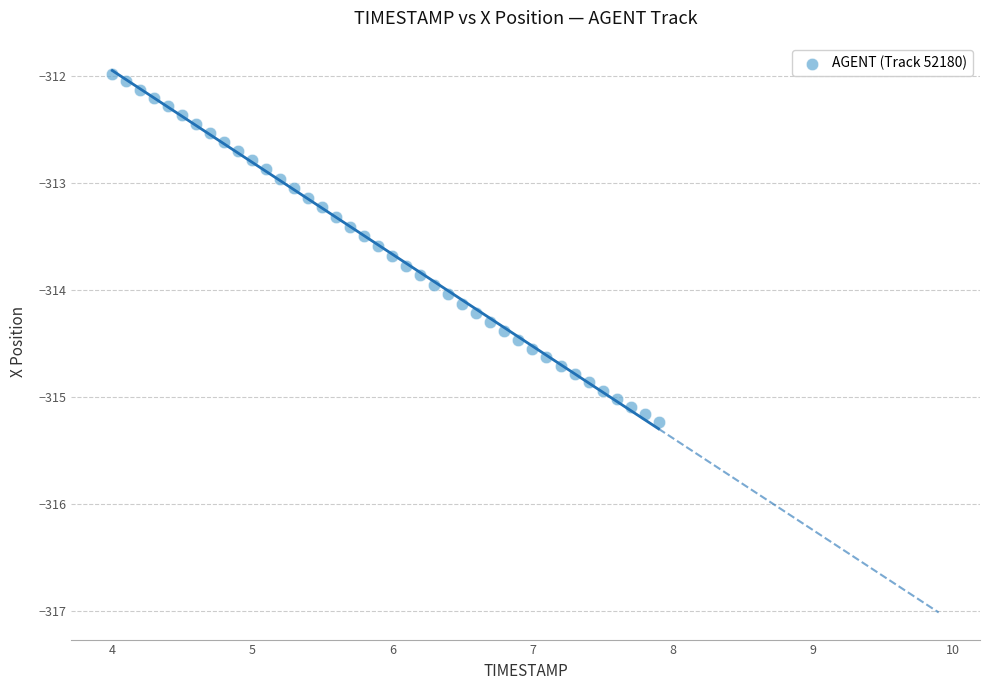

What is the range of Y values (max minus min)?

3.3